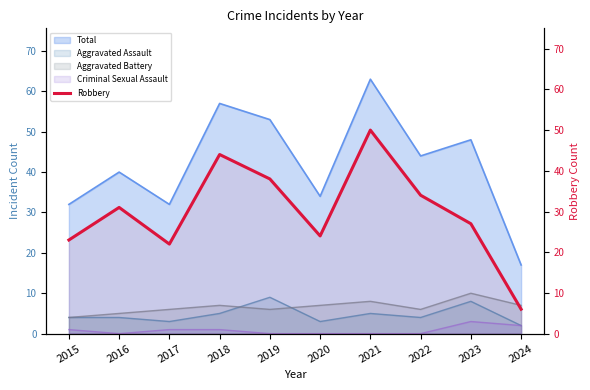

Which label corresponds to the largest value in the chart?

2021